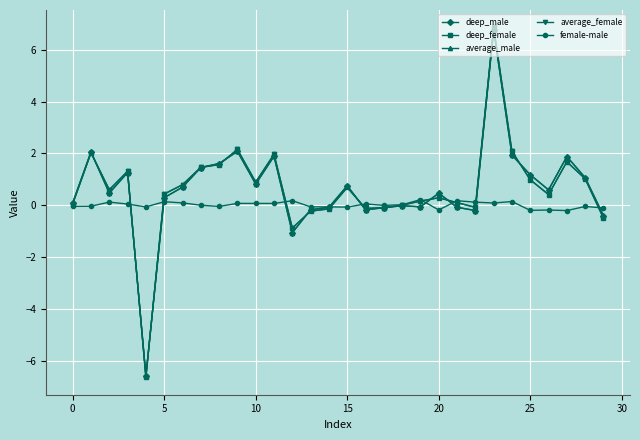

What is the highest value of the deep_male series?

6.8